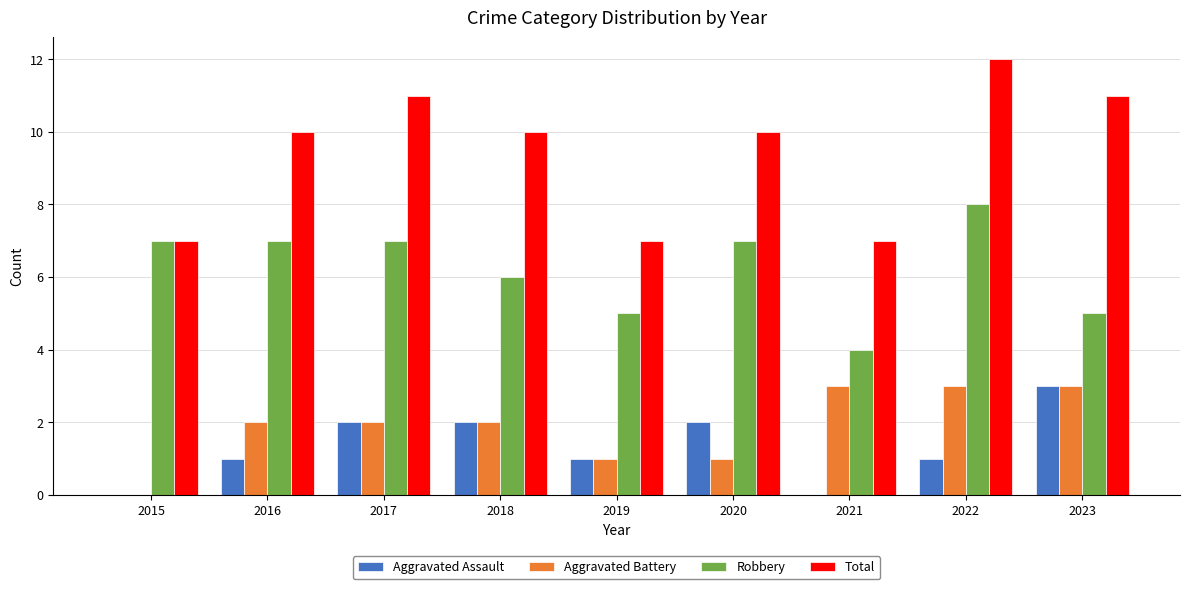

Reading left to right, transcribe all the data shown in this chart.

Aggravated Assault: 0	1	2	2	1	2	0	1	3
Aggravated Battery: 0	2	2	2	1	1	3	3	3
Robbery: 7	7	7	6	5	7	4	8	5
Total: 7	10	11	10	7	10	7	12	11